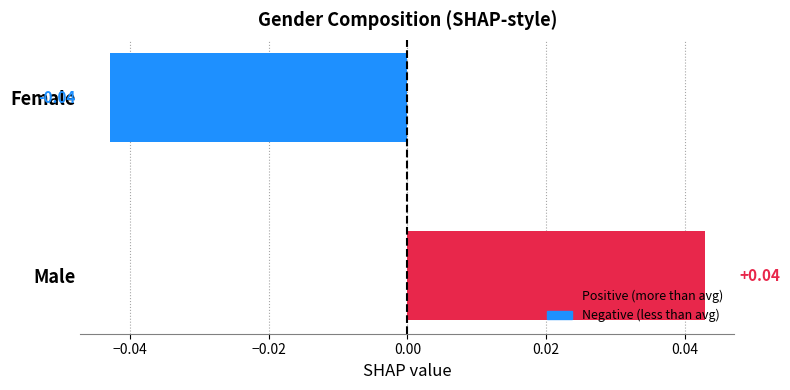

Which label corresponds to the smallest value in the chart?

Female